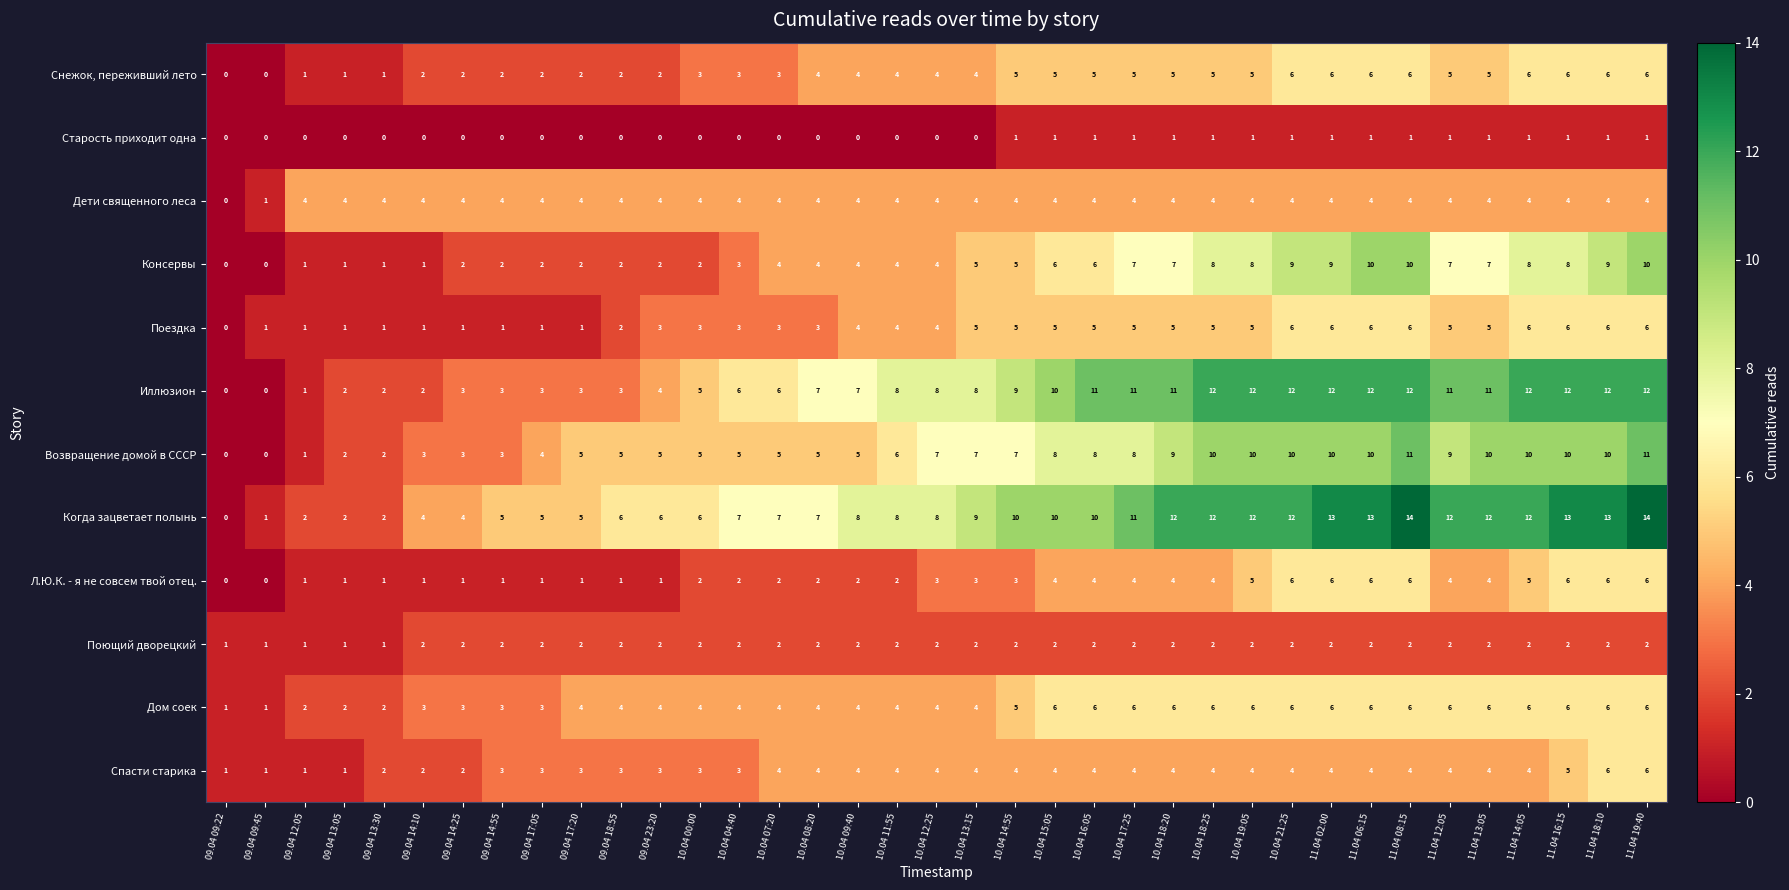

Is it true that Снежок, переживший лето equals 1 at 09.04 14:25?

False